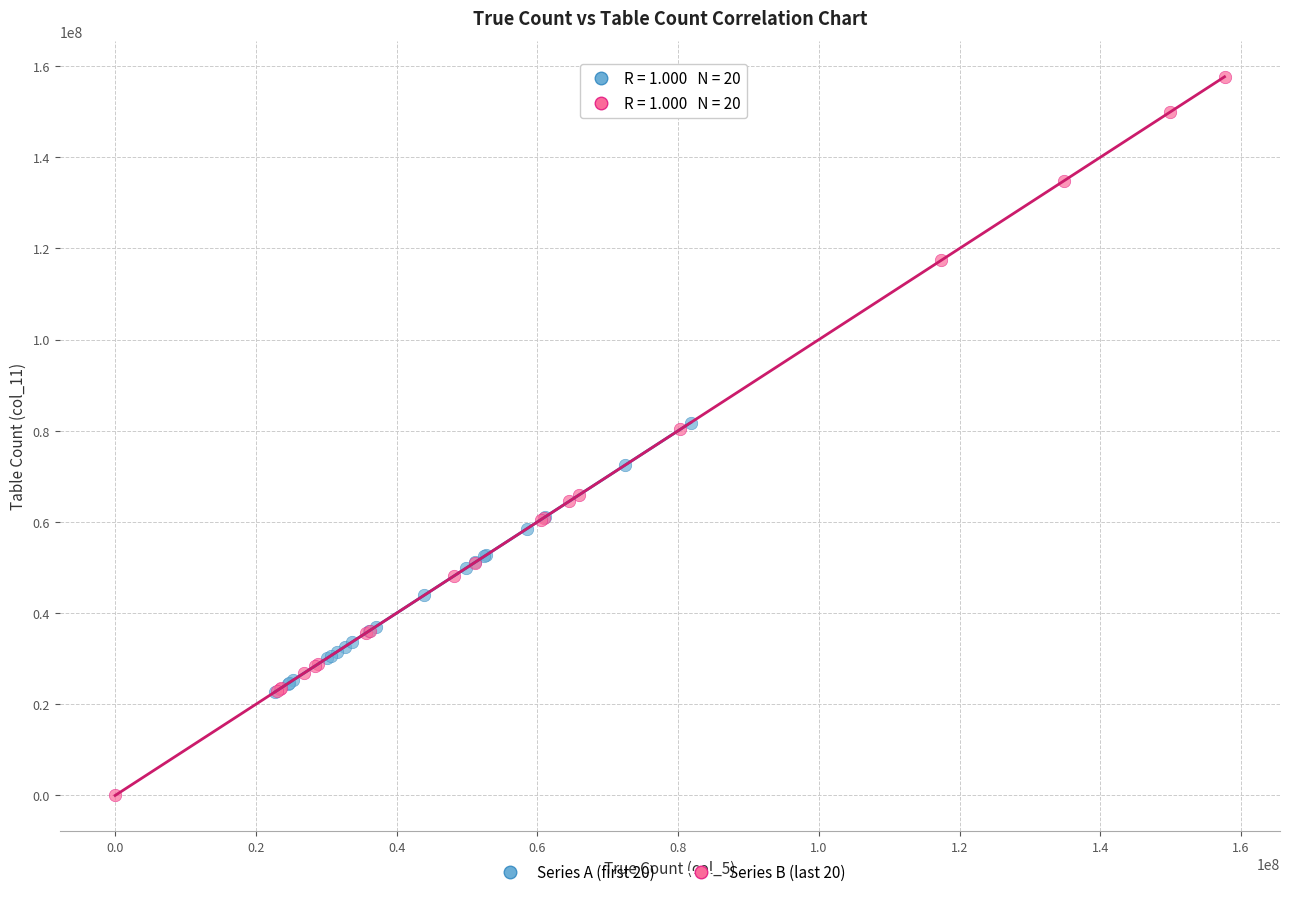

Which series reaches the minimum Y coordinate?

Series B (last 20)